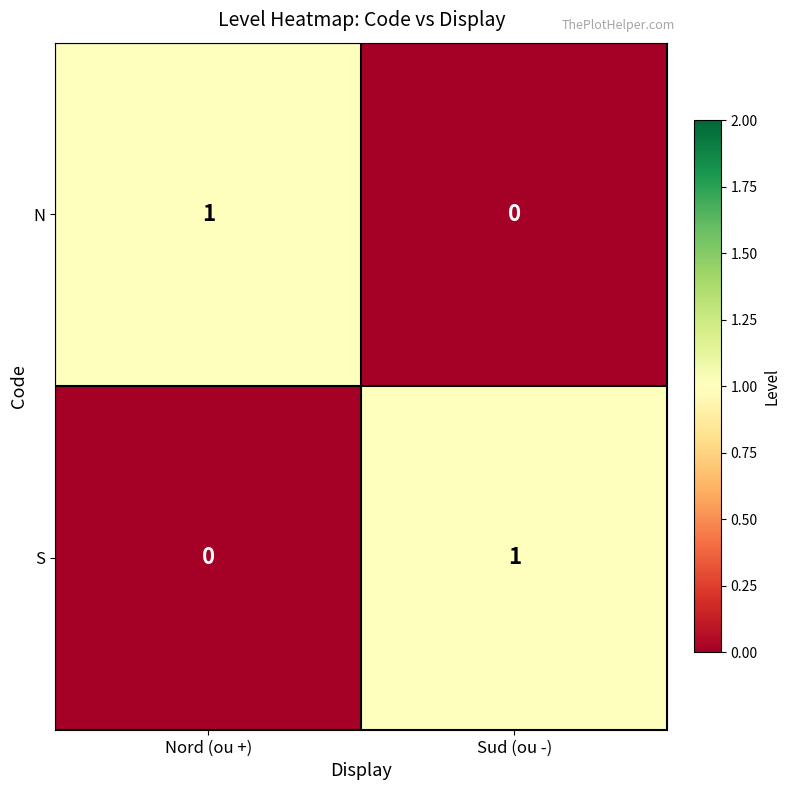

Rank the categories by S value from highest to lowest.

Sud (ou -), Nord (ou +)